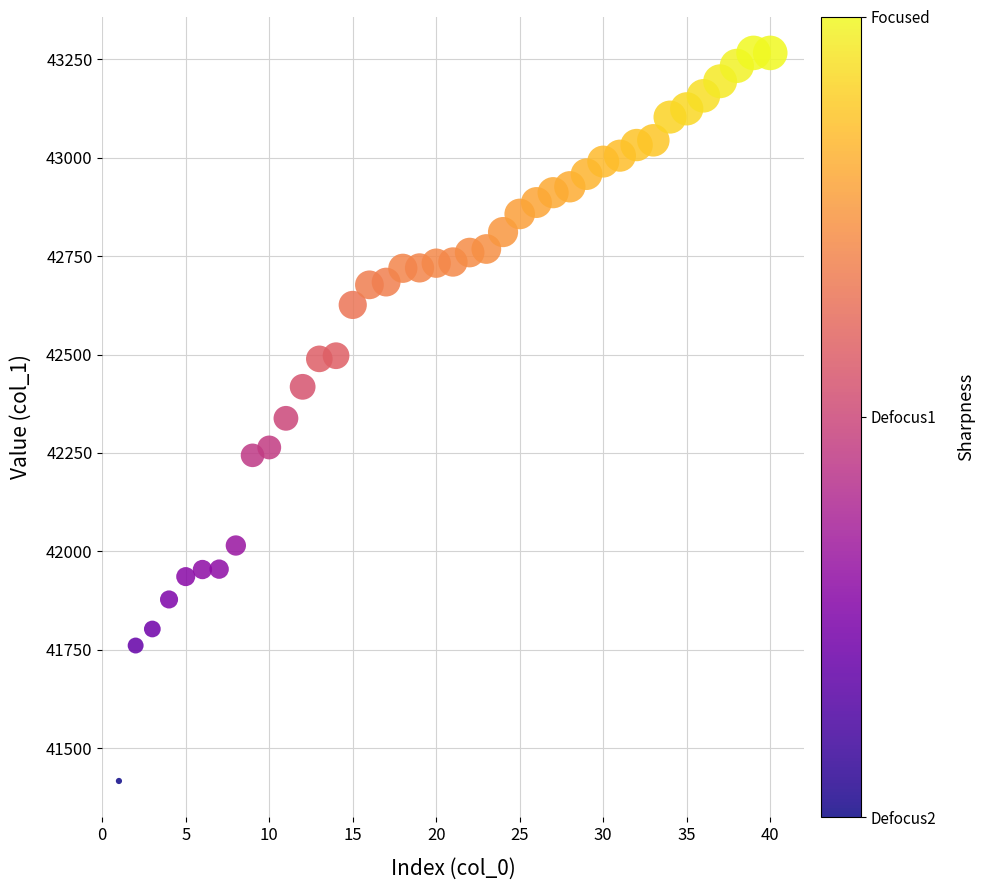

What is the range of Y values (max minus min)?

1849